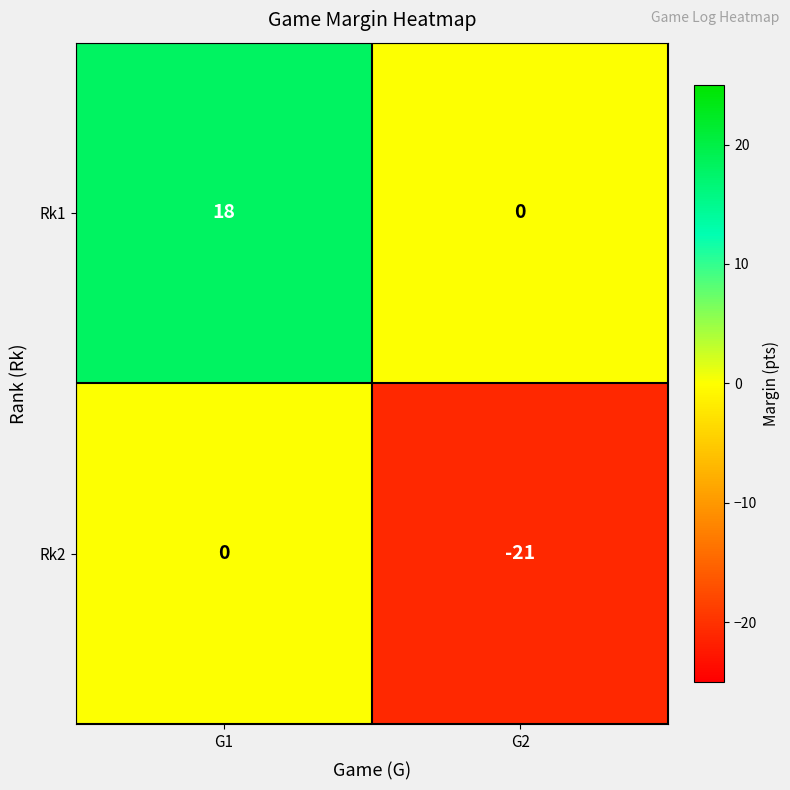

Which series has the largest total across all categories?

Rk1